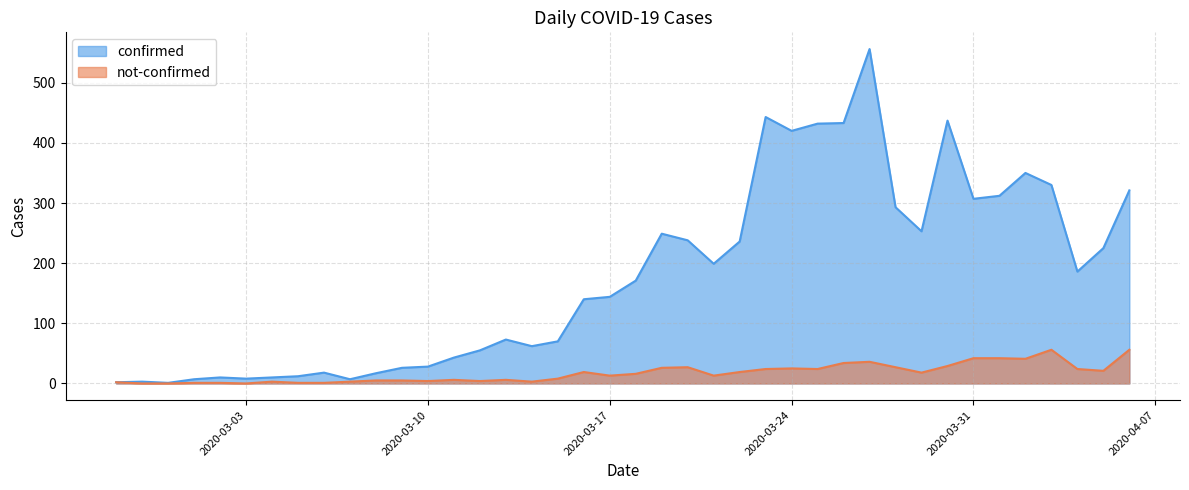

Where does the not-confirmed series first go above 16?

2020-03-16